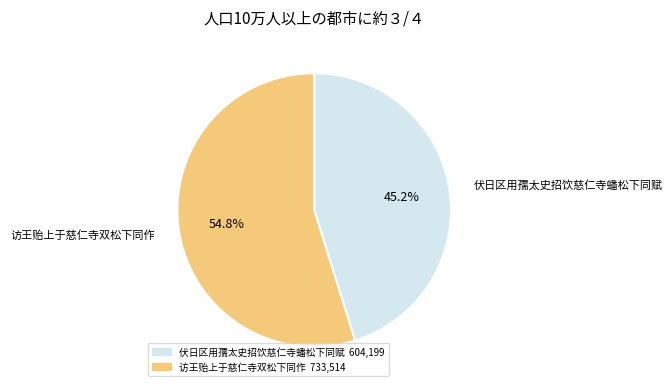

Count the number of slices in the pie.

2